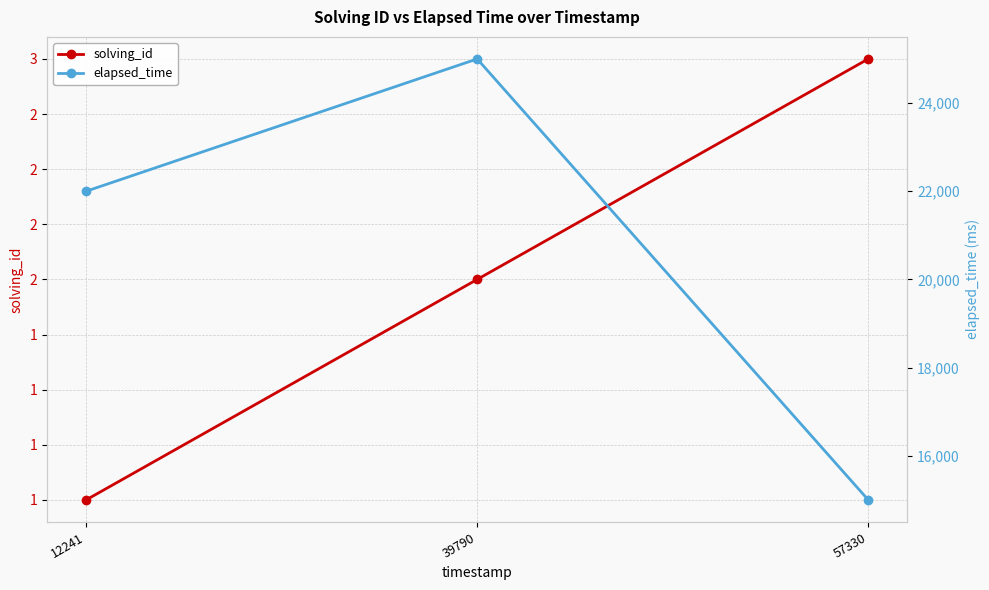

Count the number of data series in this chart.

2